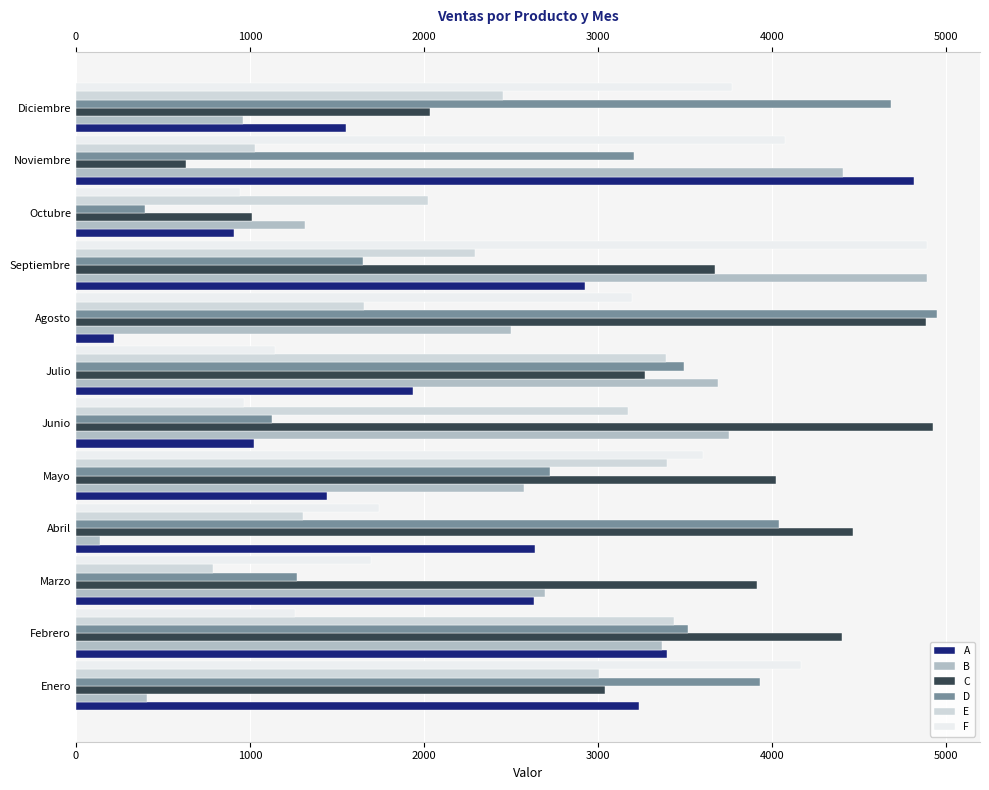

What is the average value of the F series?

2621